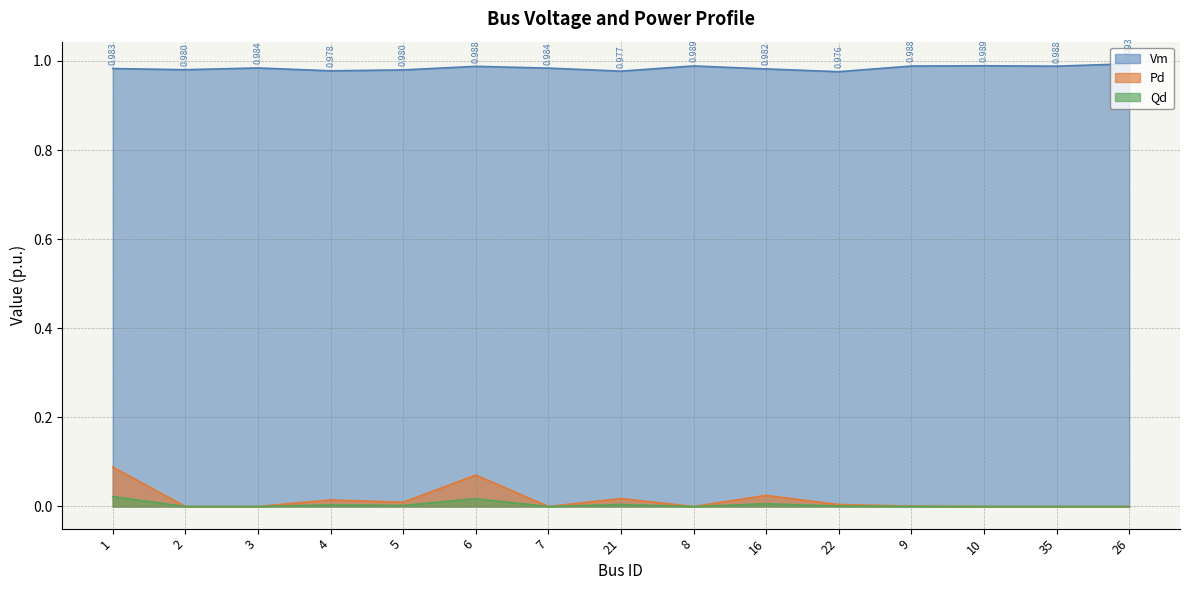

Is the value of Vm at 9 greater than the value of Qd at 6?

Yes